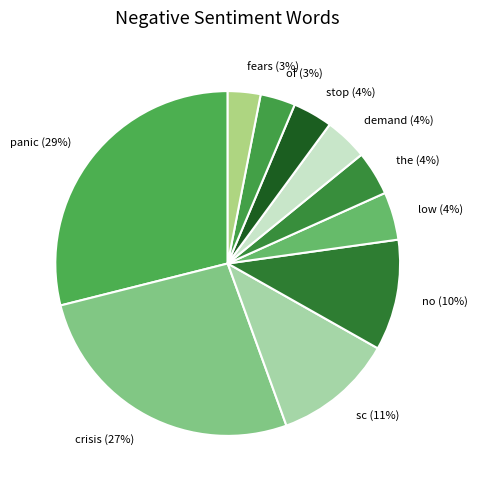

The panic slice represents 29% of the pie. True or false?

True